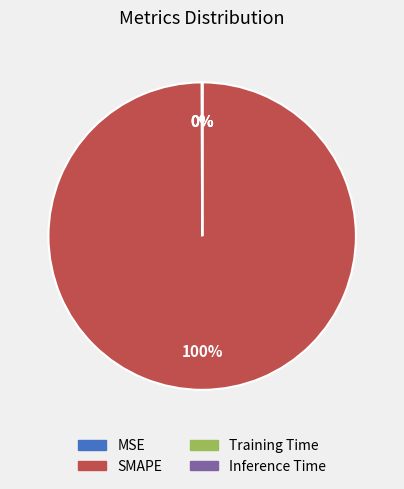

To the nearest percent, what is the difference between the largest and smallest slice percentages?

100%